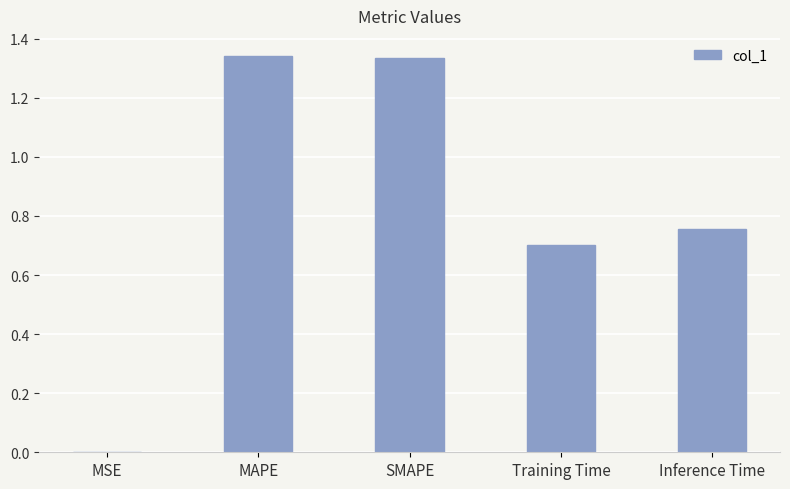

What value does the data have at Training Time?

0.7